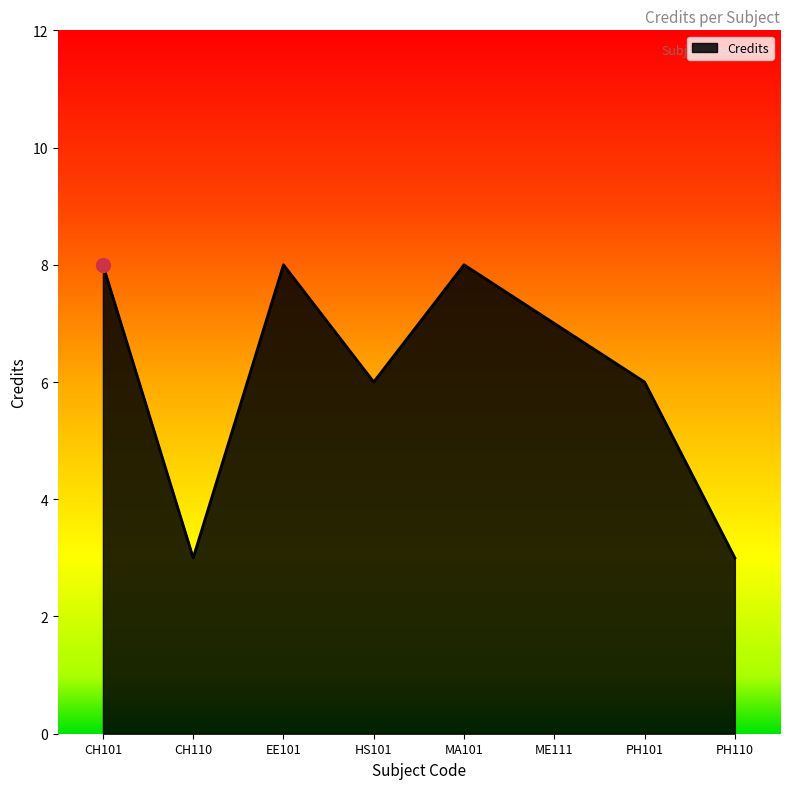

What position from the left is PH110?

8